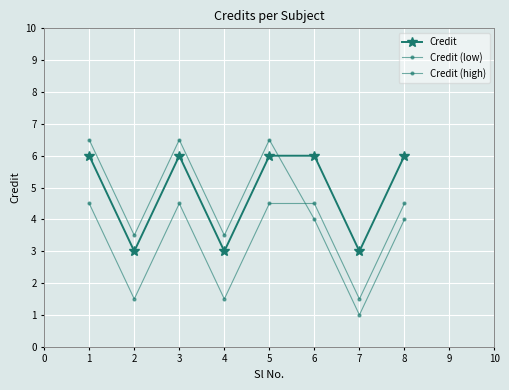

Count the number of data series in this chart.

3